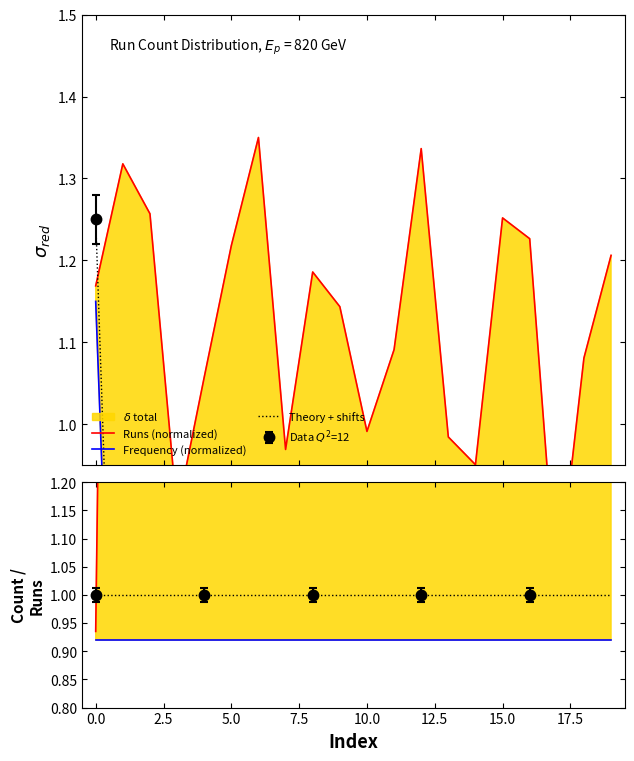

Which series changed the most between −2.5 and 12?

Runs (norm)